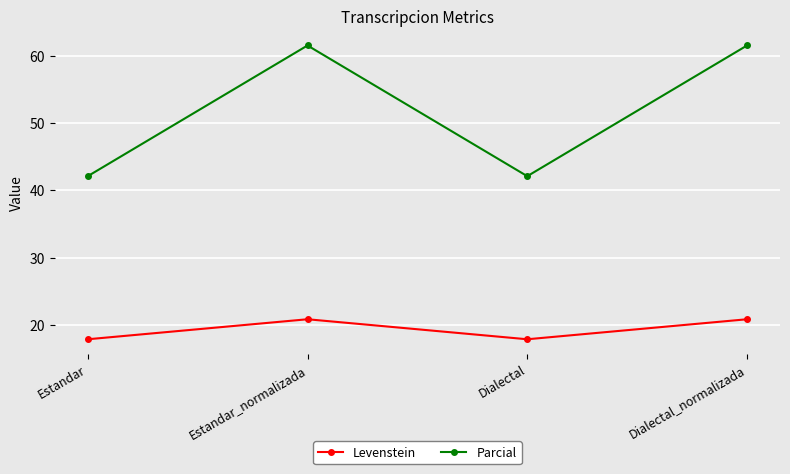

The Levenstein series shows 36.5 at Estandar_normalizada. True or false?

False